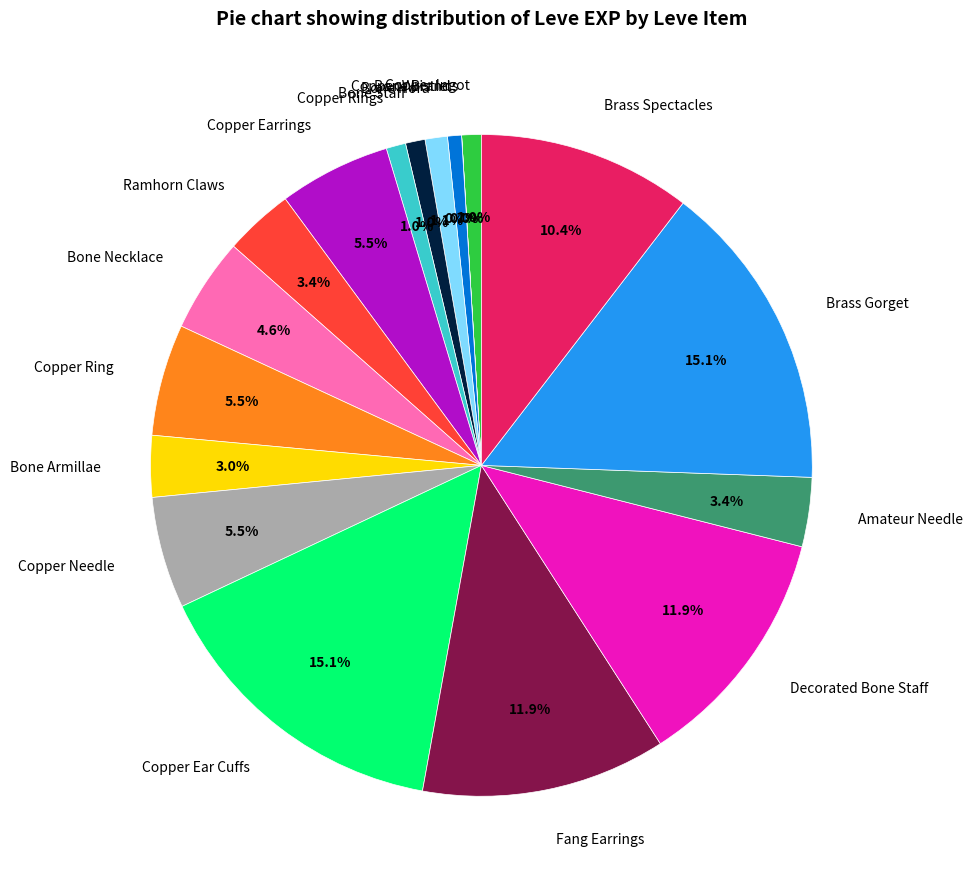

What percentage is NOT represented by Brass Spectacles?

89.6%